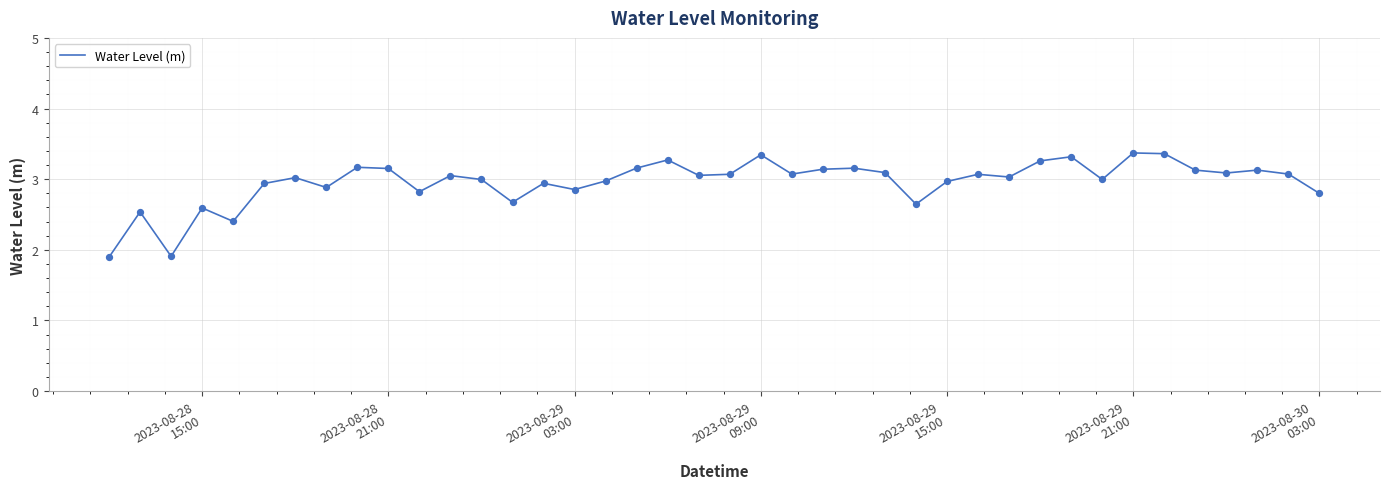

What is the difference between the maximum and minimum values?

1.5